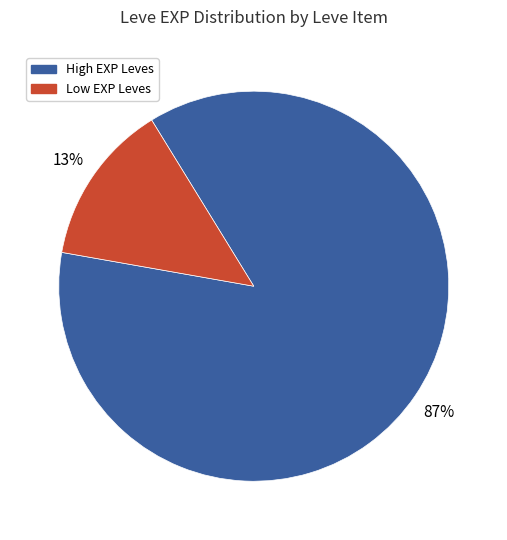

How many segments does this pie chart have?

2